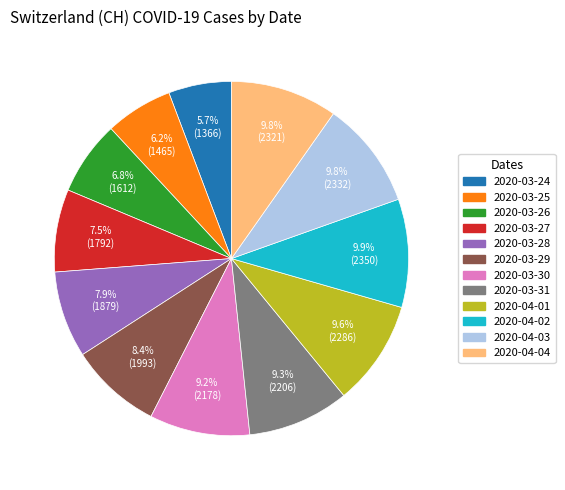

What is the total percentage of 2020-03-31 and 2020-03-29?

17.7%